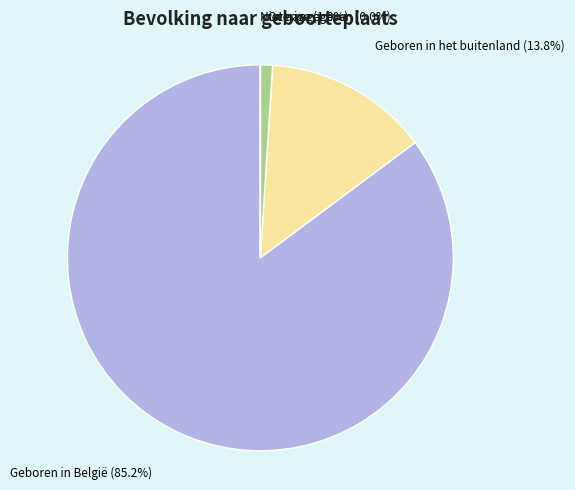

Which slice represents more than half of the pie?

Geboren in België